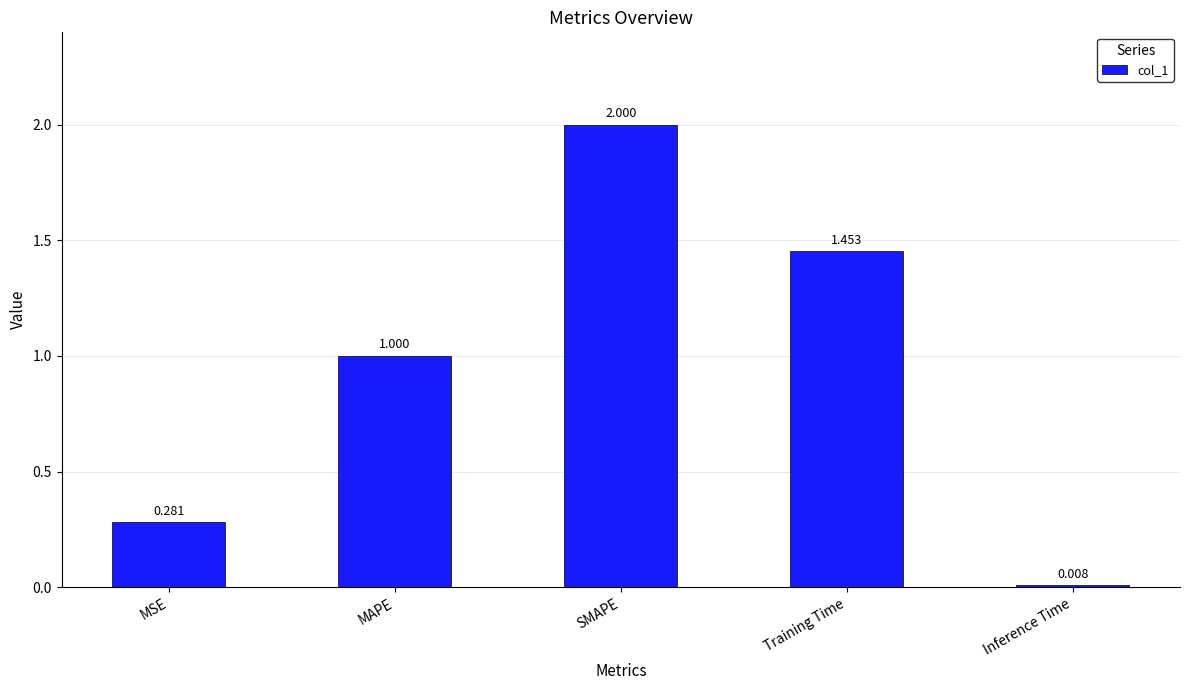

The chart shows a value of 3.3 at SMAPE. True or false?

False